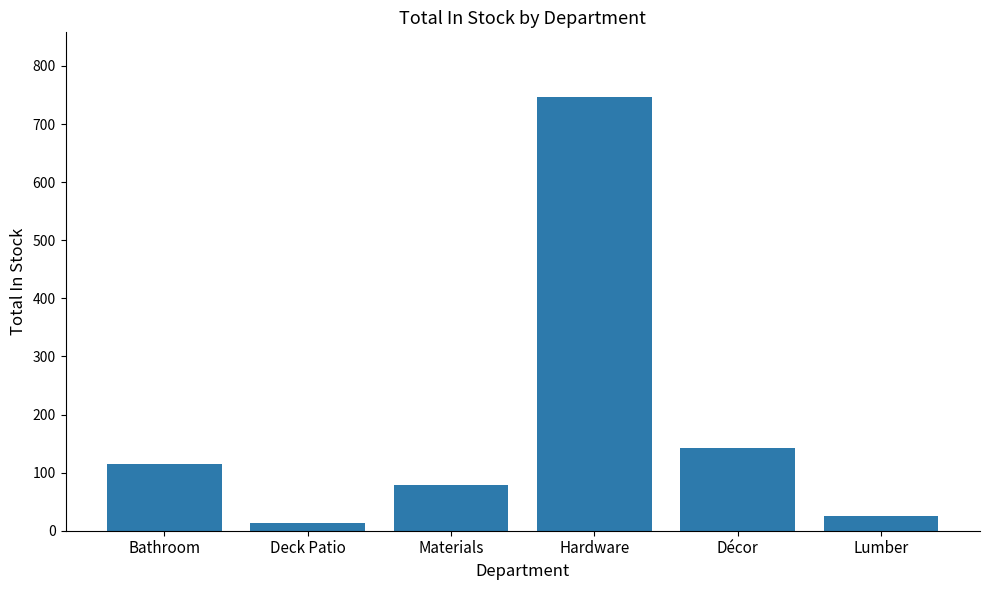

Reading left to right, extract all data points from this chart.

Bathroom=114	Deck Patio=13	Materials=79	Hardware=746	Décor=143	Lumber=25